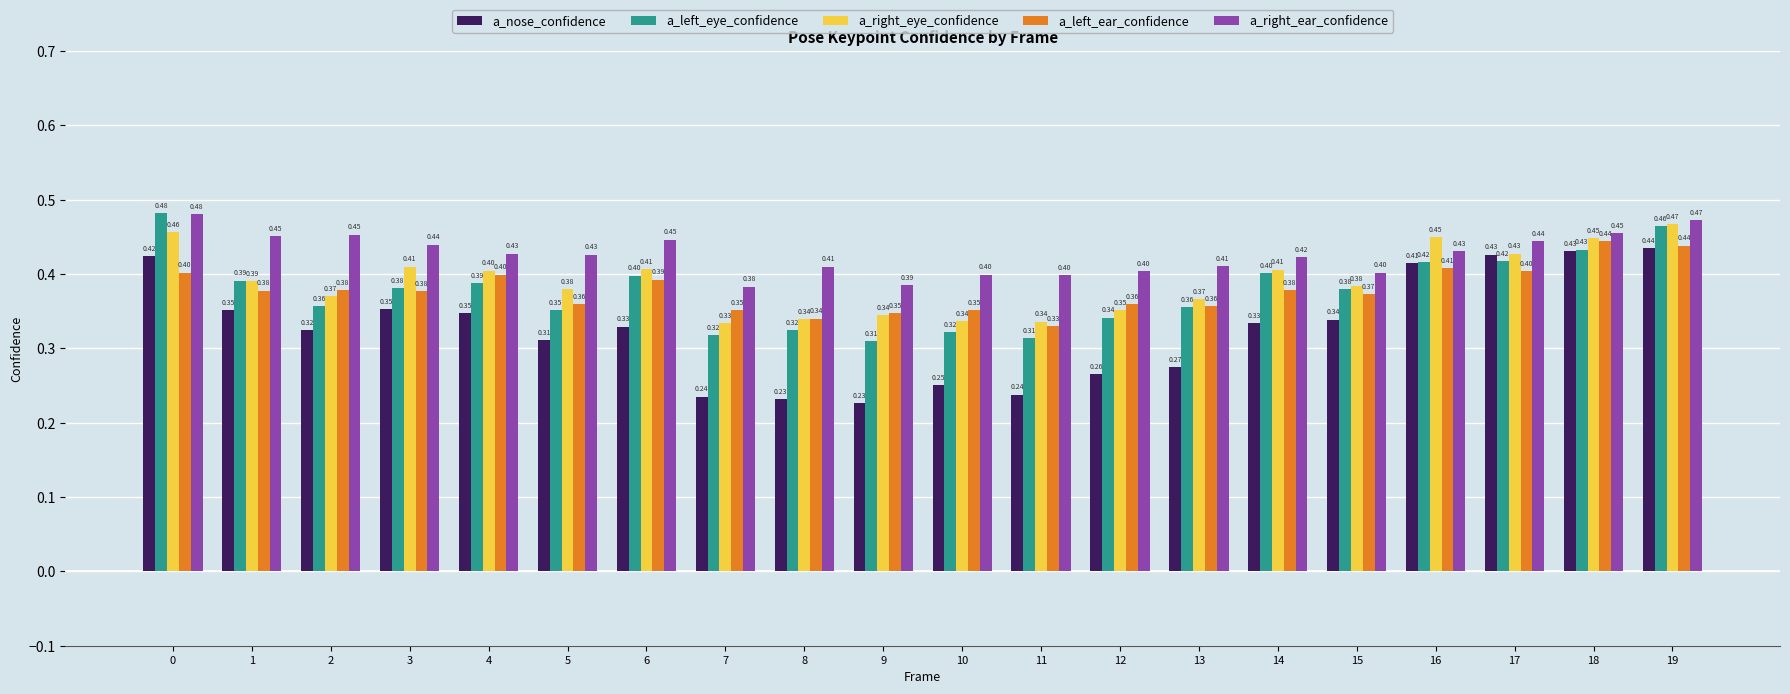

At how many categories does at least one series exceed 0?

20